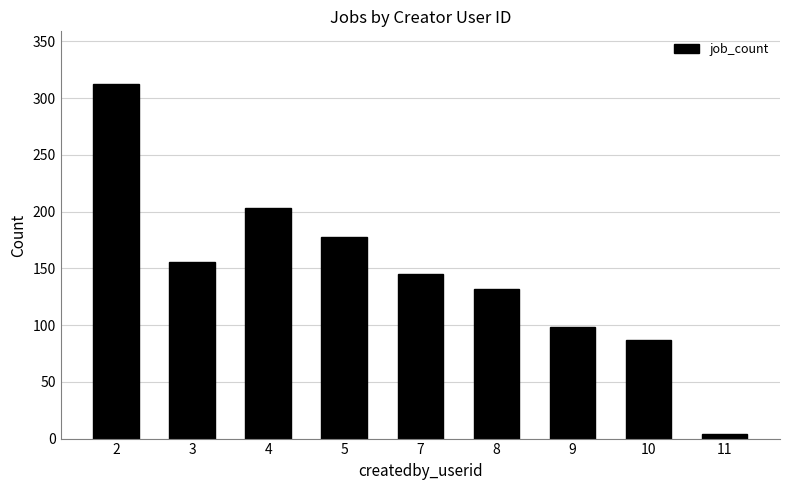

List the labels in order of value, smallest first.

11, 10, 9, 8, 7, 3, 5, 4, 2